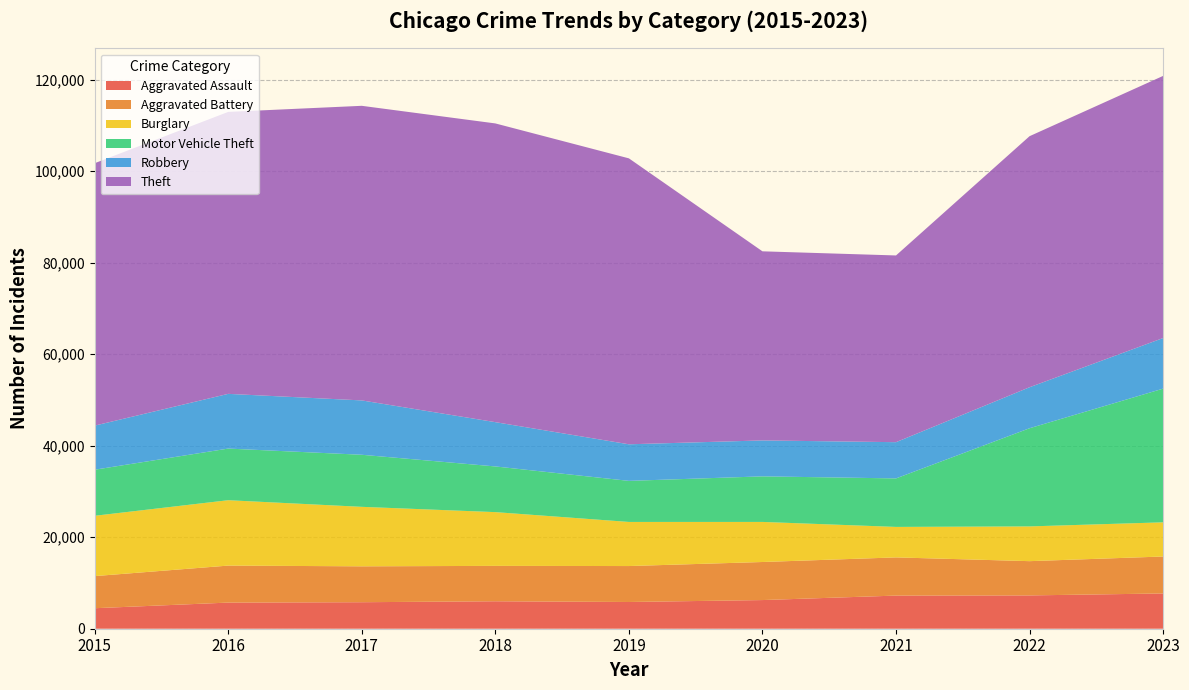

Reading left to right, extract all data points from this chart.

Aggravated Assault: 4480	5712	5793	6001	5841	6264	7242	7280	7707
Aggravated Battery: 7019	8086	7845	7735	7858	8319	8347	7488	8078
Burglary: 13184	14289	13001	11747	9638	8758	6662	7594	7469
Motor Vehicle Theft: 10068	11286	11380	9985	8977	9959	10602	21455	29220
Robbery: 9638	11960	11880	9681	7995	7855	7918	8963	11060
Theft: 57350	61623	64386	65288	62494	41329	40809	54868	57290